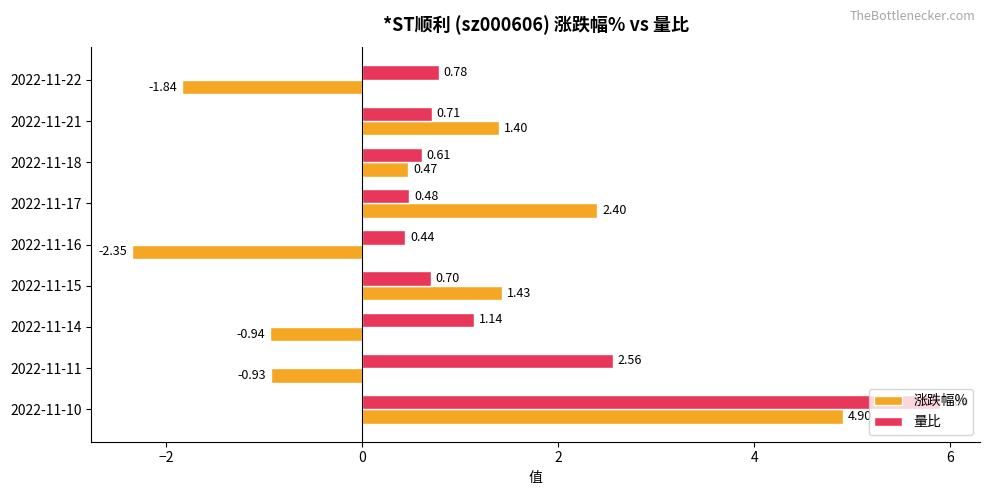

What is the difference between the maximum and second lowest values in the 量比 series?

5.4